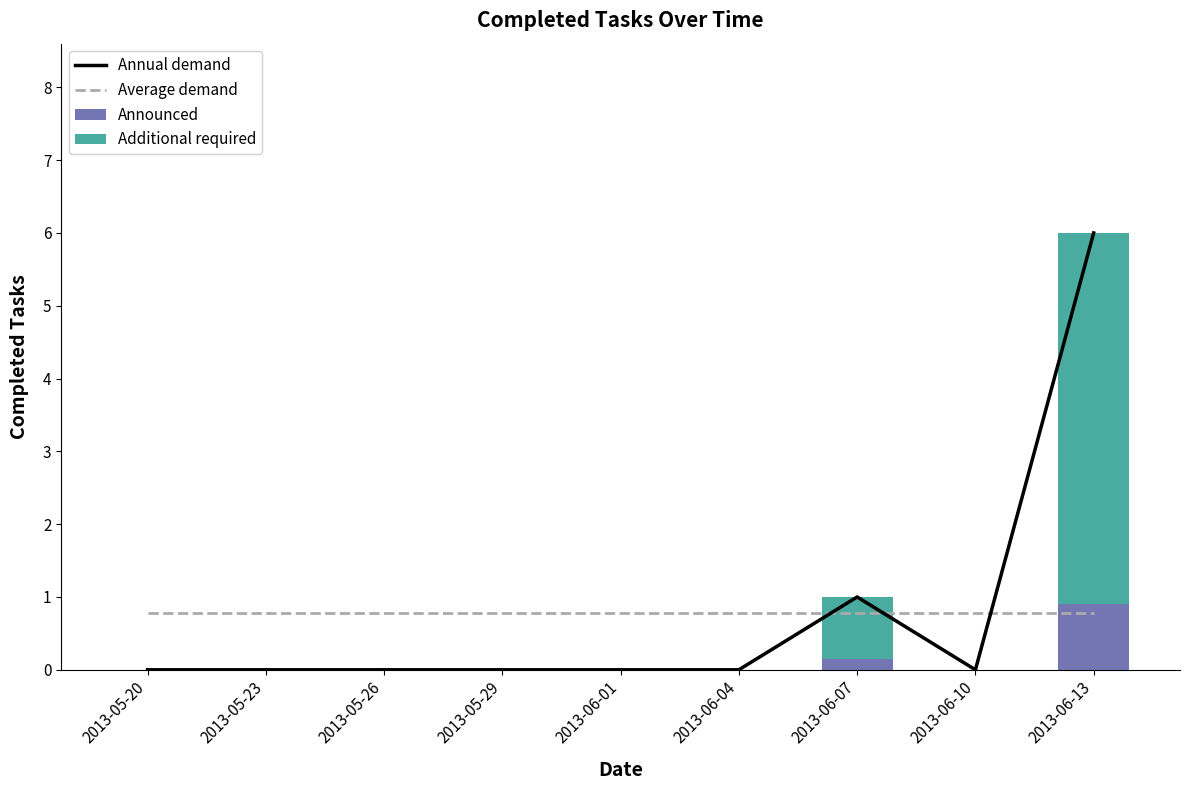

The value of Announced at 2013-05-26 is 0.0. True or false?

True